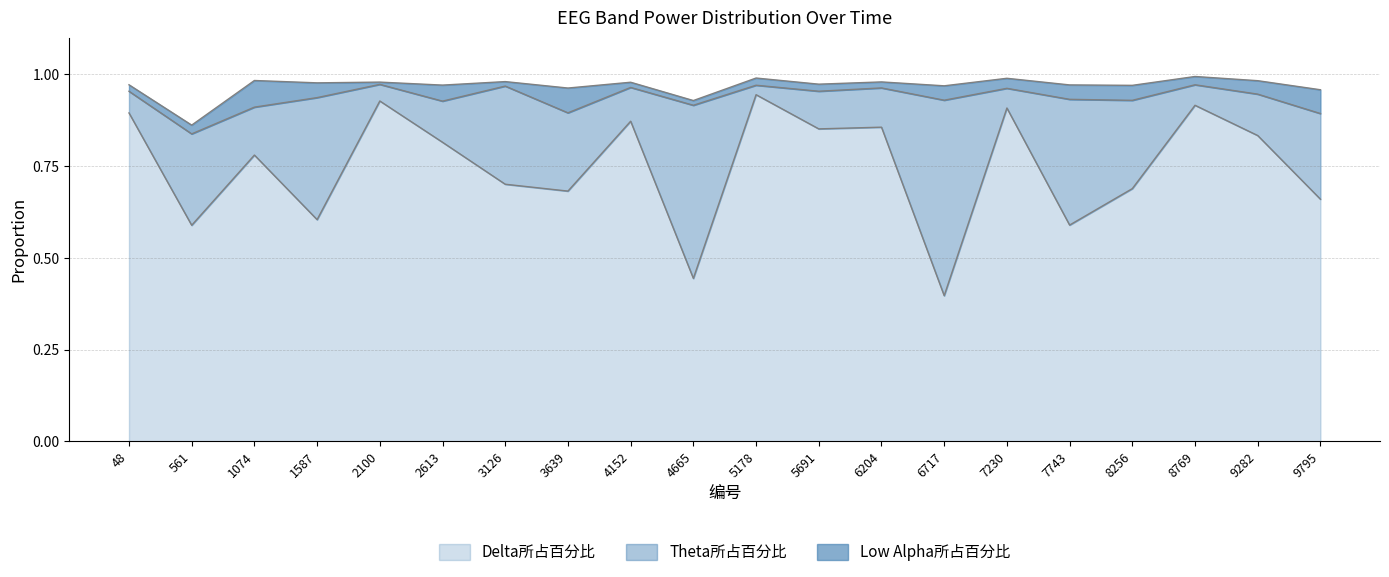

True or false: Theta所占百分比 and Low Alpha所占百分比 intersect in this chart.

False